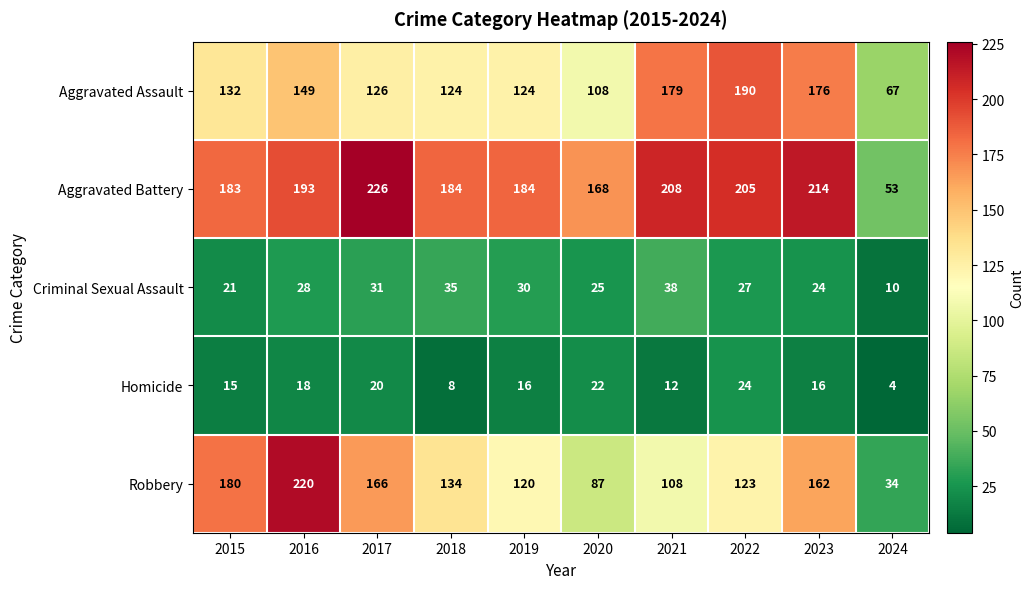

What is the maximum value for Homicide?

24